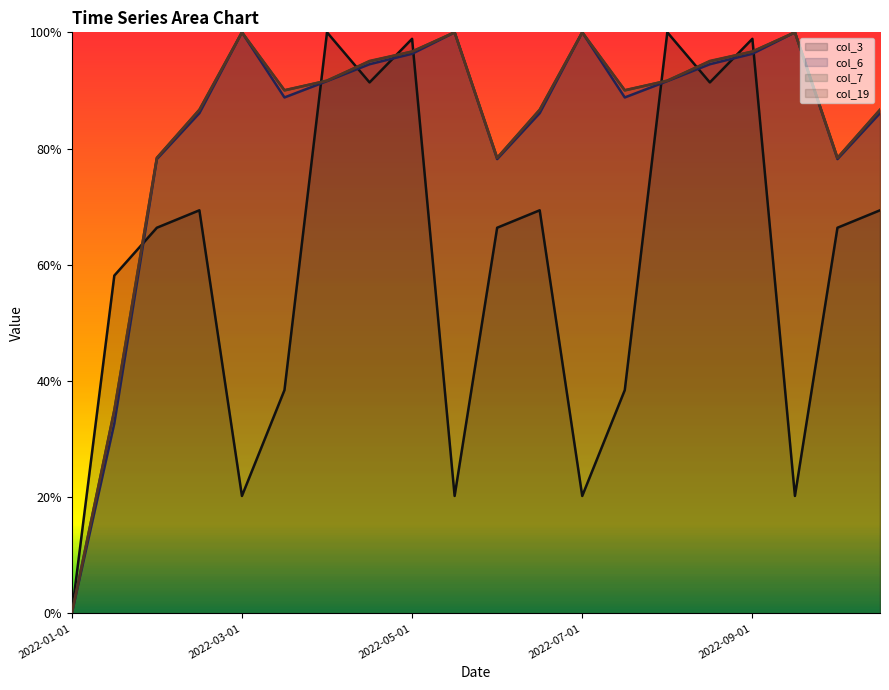

What is the difference between the maximum and minimum values in the col_19 series?

1.0